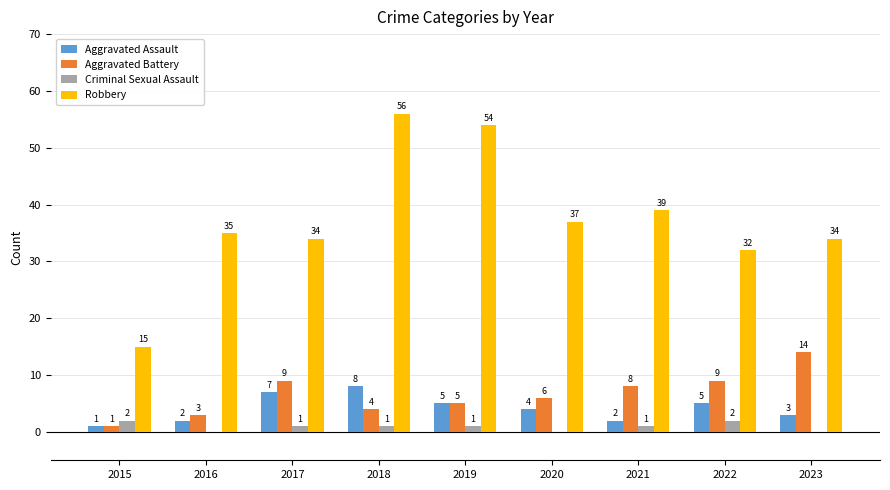

Count the number of categories in the chart.

9